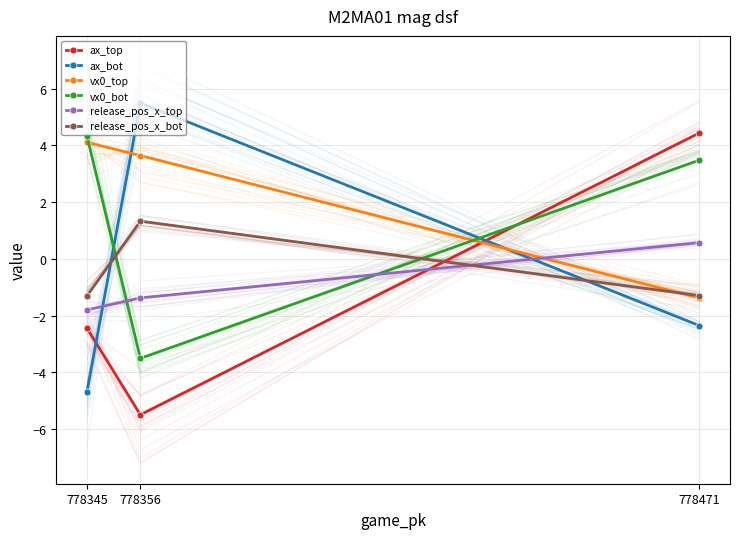

Rank the series by their maximum value, from lowest to highest.

release_pos_x_top, release_pos_x_bot, vx0_top, vx0_bot, ax_top, ax_bot